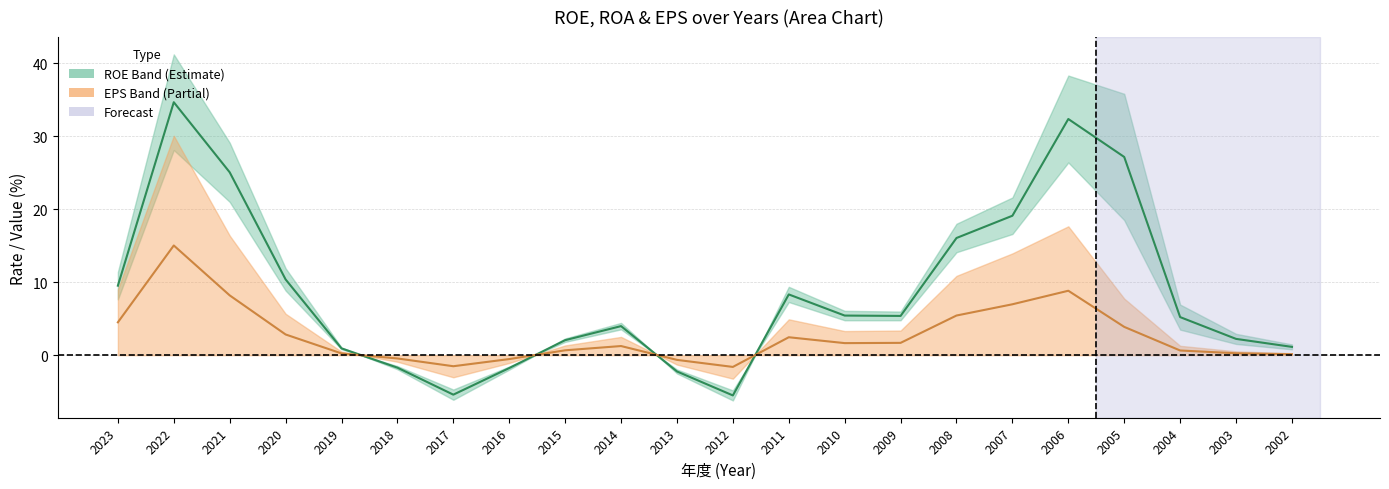

Is the value of ROE center at 2003 greater than the value of EPS center at 2022?

No